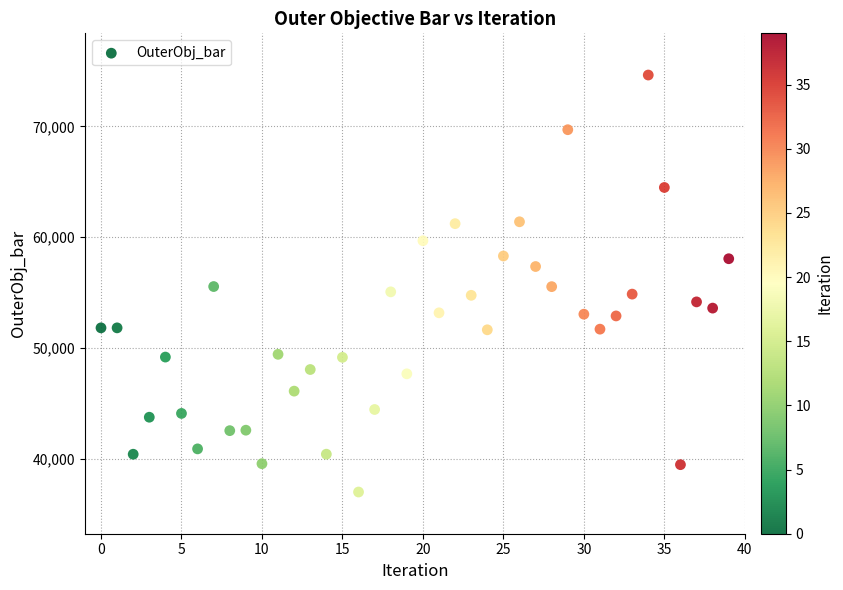

What is the range of Y values (max minus min)?

37616